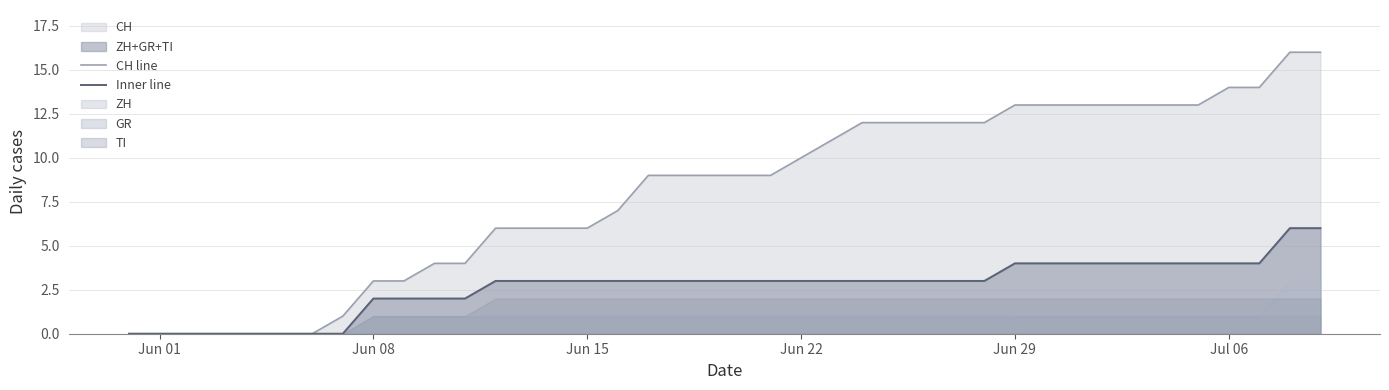

What is the highest value of the Inner line series?

6